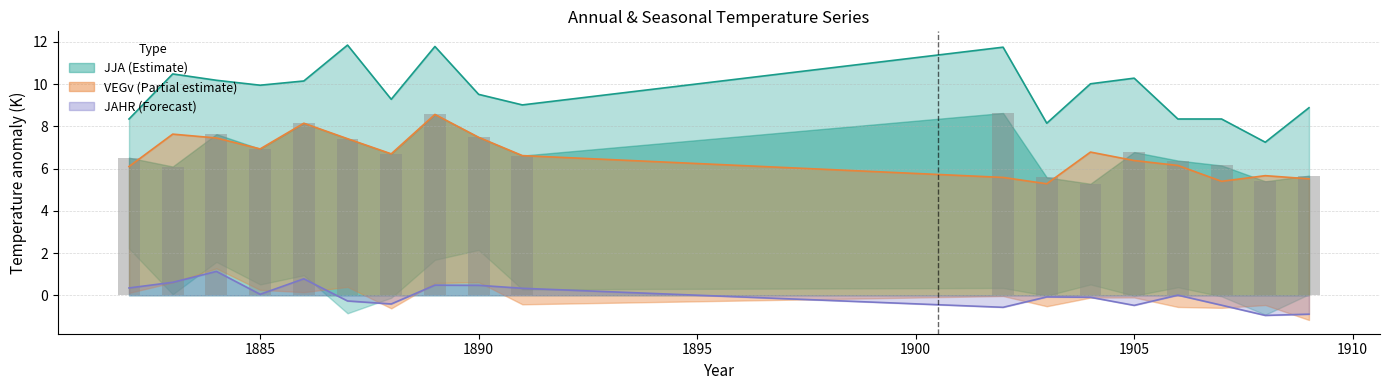

Does the chart contain any negative values?

No